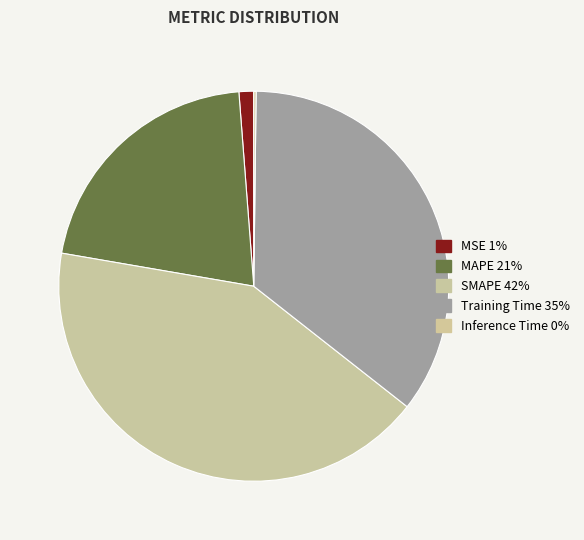

Which category has the biggest portion of the pie?

SMAPE